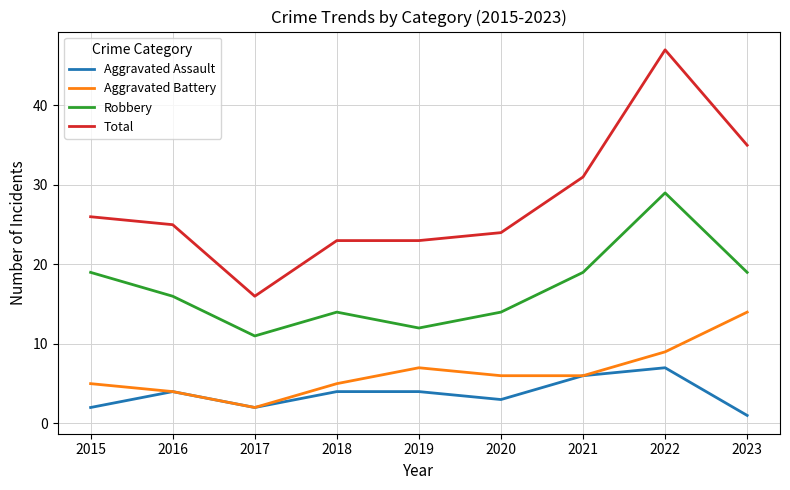

Rank the series by their maximum value, from lowest to highest.

Aggravated Assault, Aggravated Battery, Robbery, Total